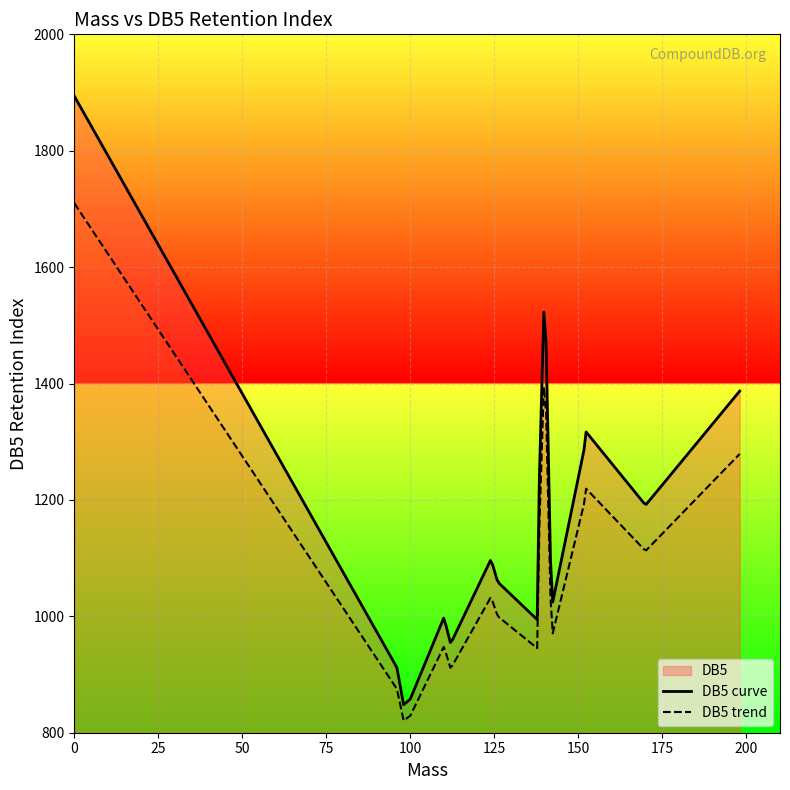

Which series has the largest total across all categories?

DB5 curve